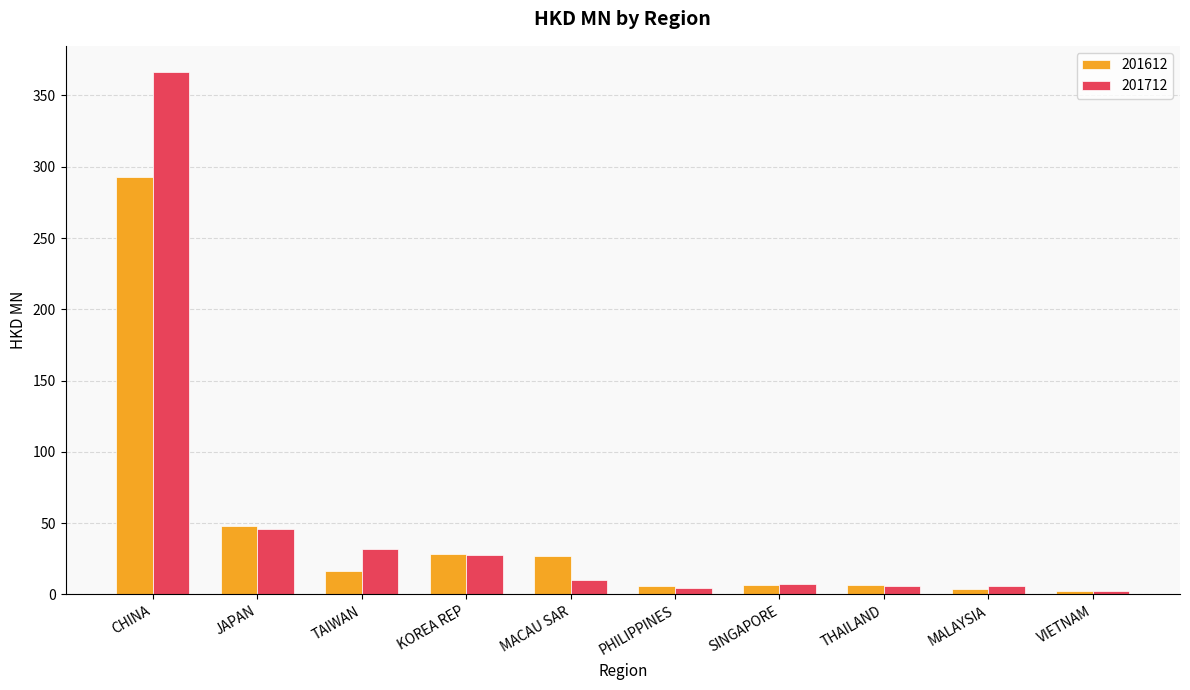

Which series has the widest spread of values?

201712